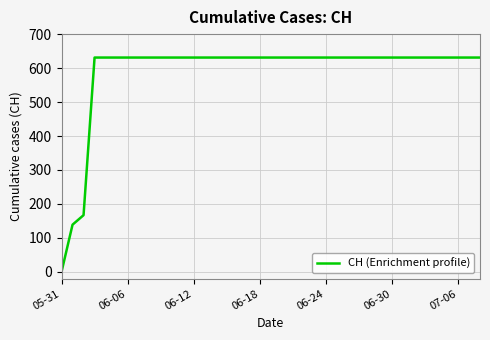

What is the difference between the maximum and minimum values?

631